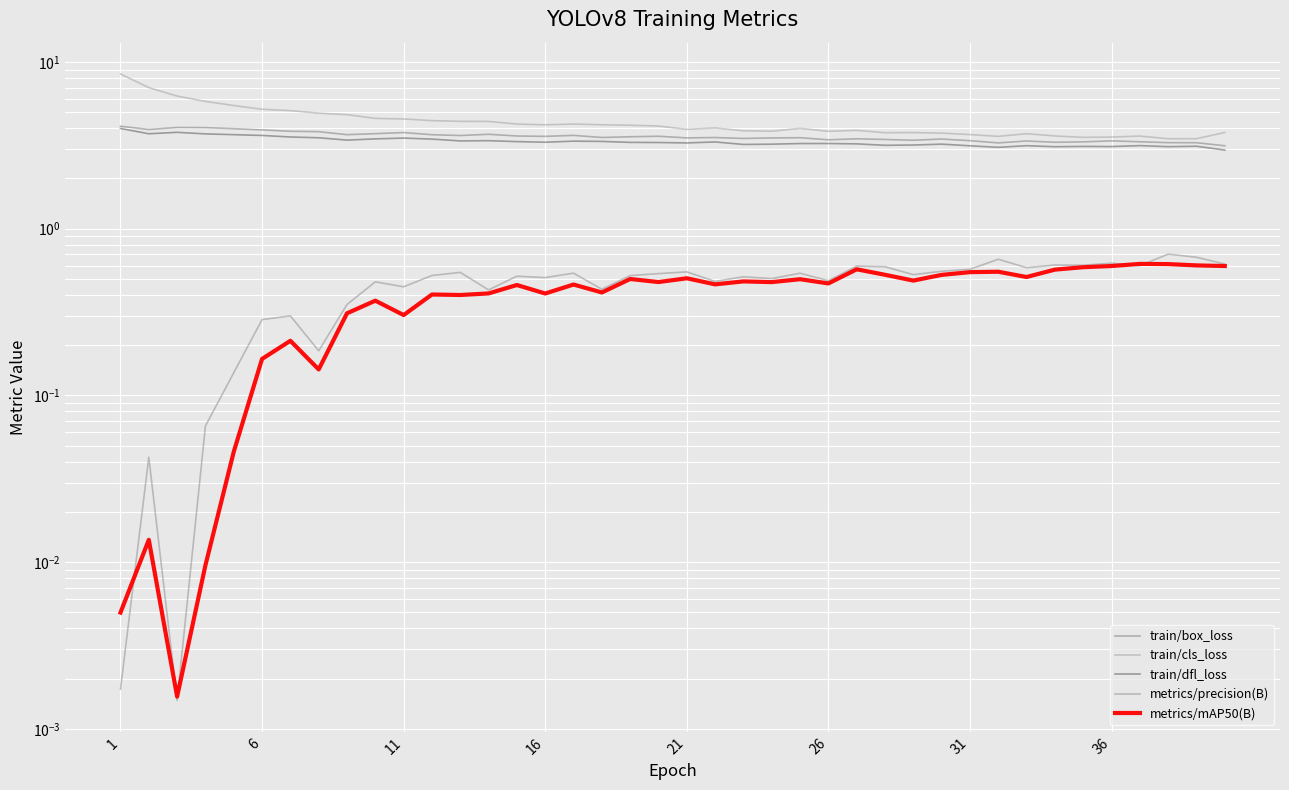

True or false: train/box_loss and train/dfl_loss cross at least once.

False